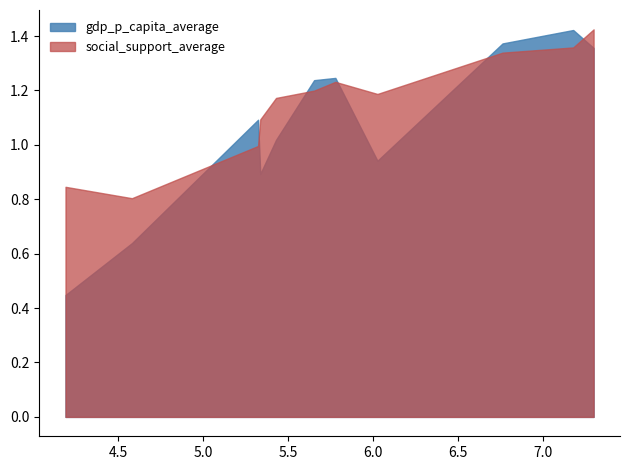

Rank the series by their average value, from lowest to highest.

gdp_p_capita_average, social_support_average